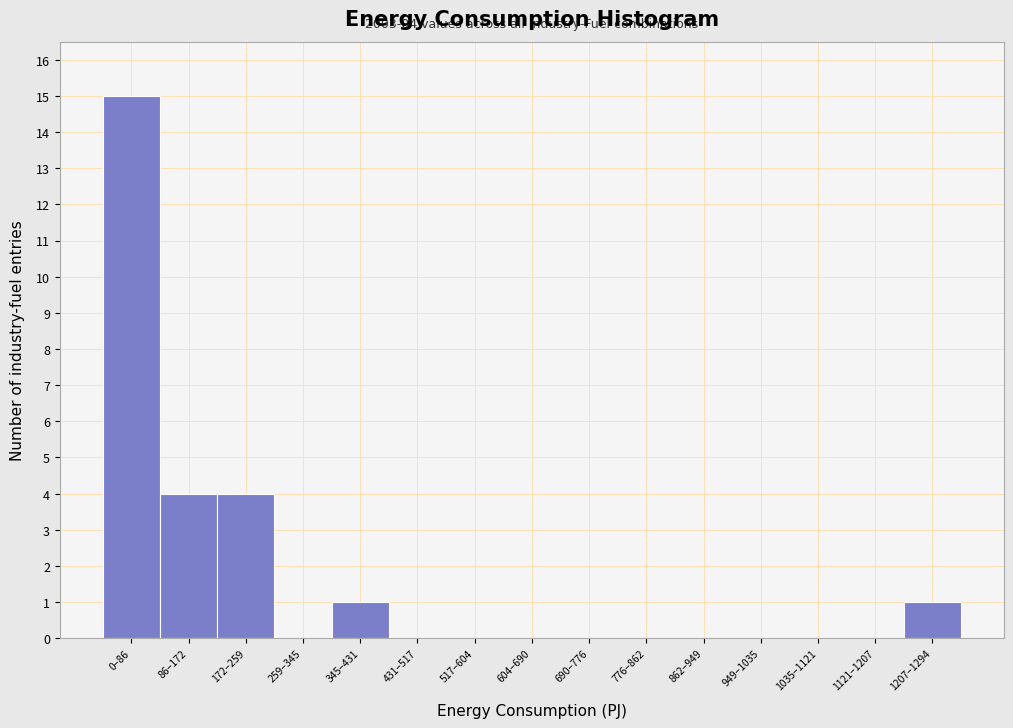

Reading left to right, what are all the values shown in this chart?

0–86=15	86–172=4	172–259=4	259–345=0	345–431=1	431–517=0	517–604=0	604–690=0	690–776=0	776–862=0	862–949=0	949–1035=0	1035–1121=0	1121–1207=0	1207–1294=1